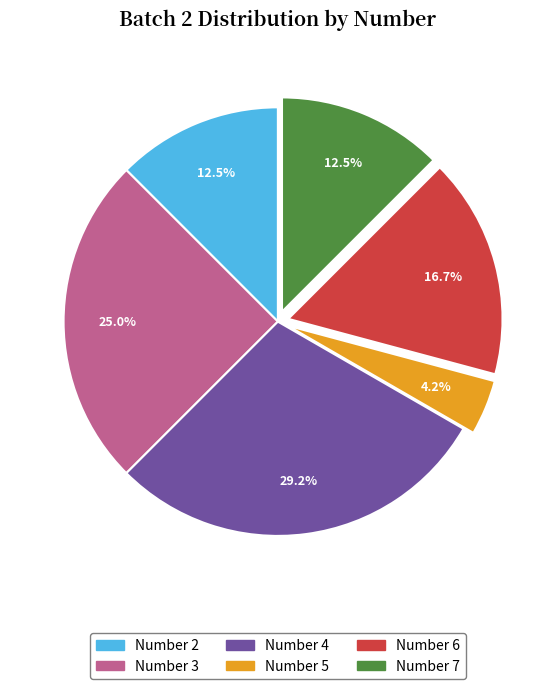

Does any single category account for the majority?

No